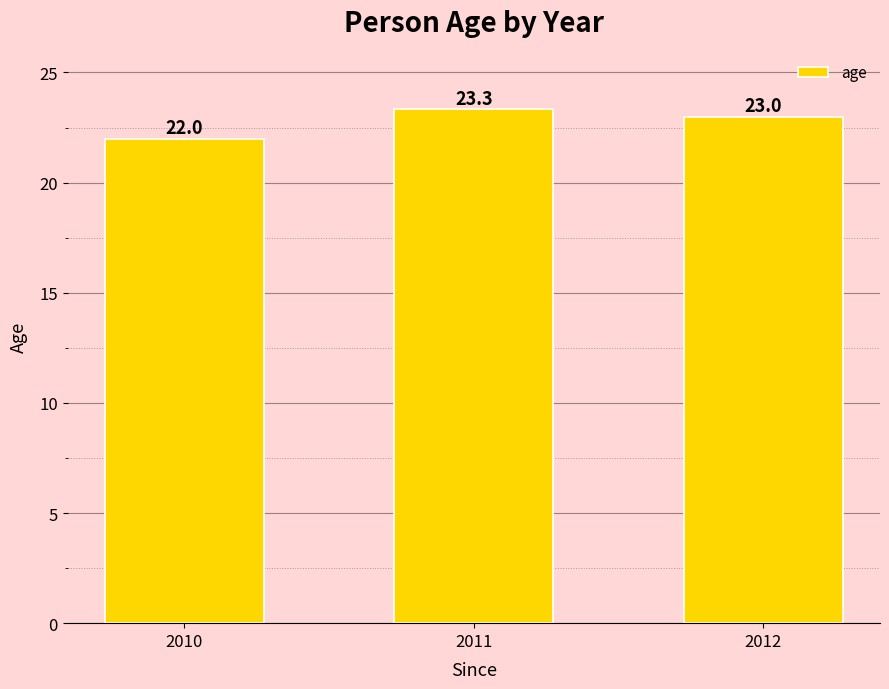

What is the value of the 2nd bar from the left?

23.3